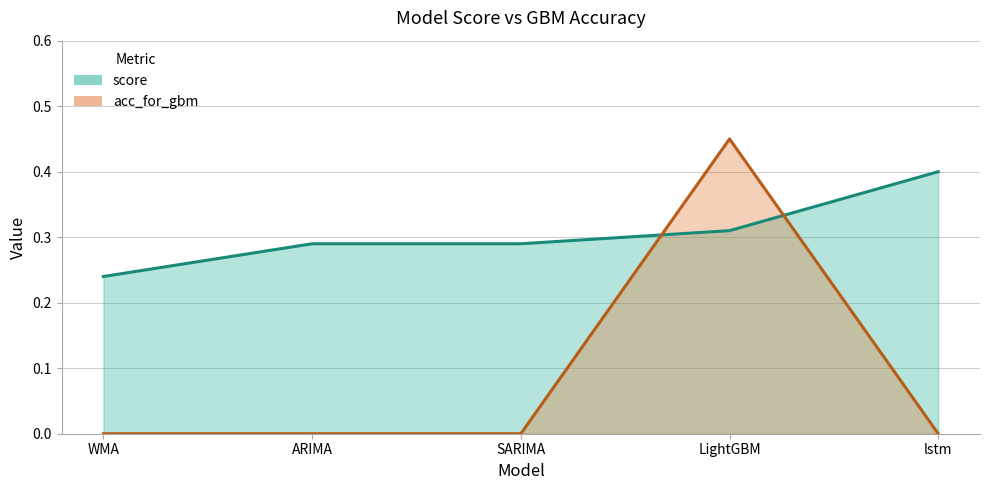

The score series shows 0.4 at SARIMA. True or false?

False